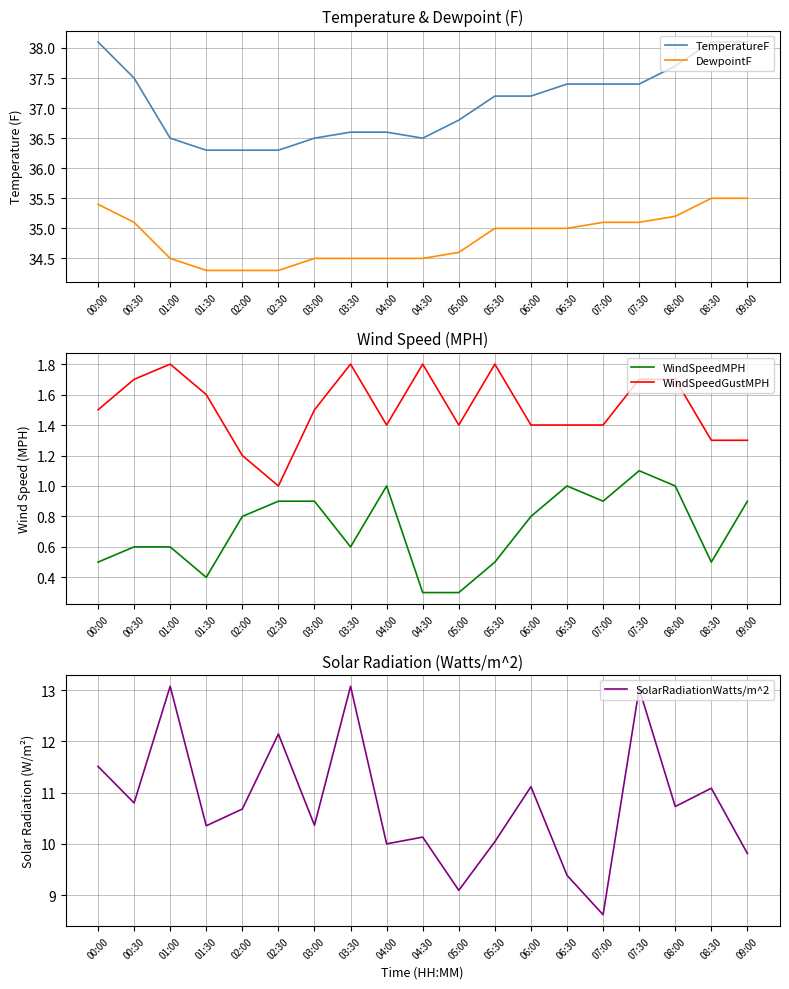

True or false: WindSpeedGustMPH and WindSpeedMPH intersect in this chart.

False